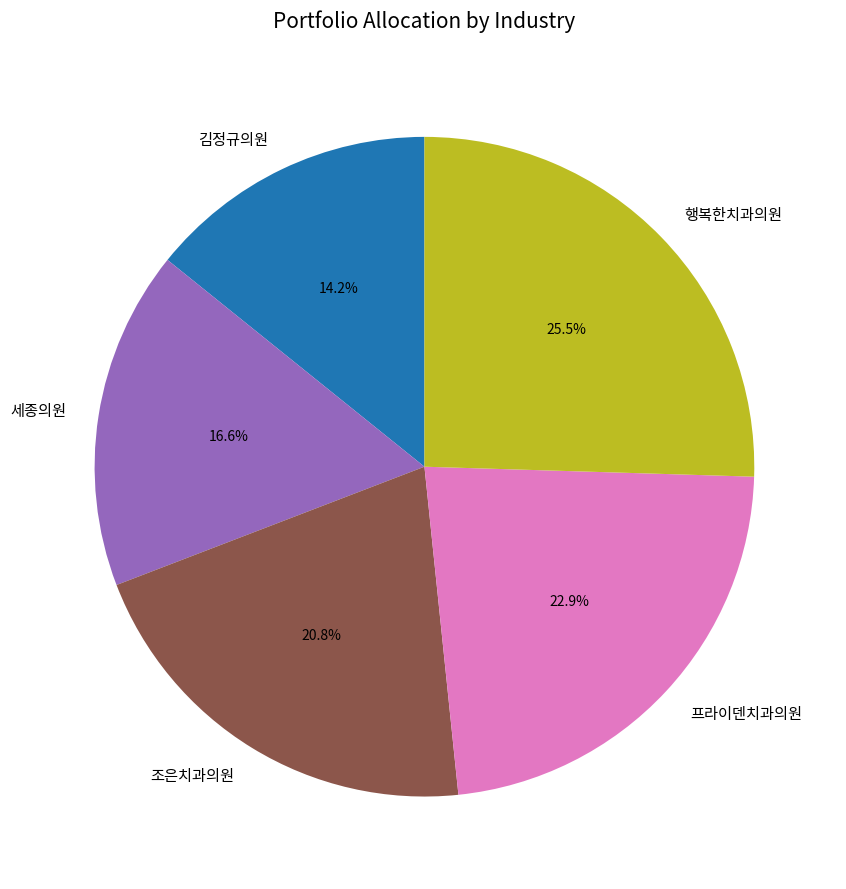

What is the total percentage of 세종의원 and 조은치과의원?

37.4%